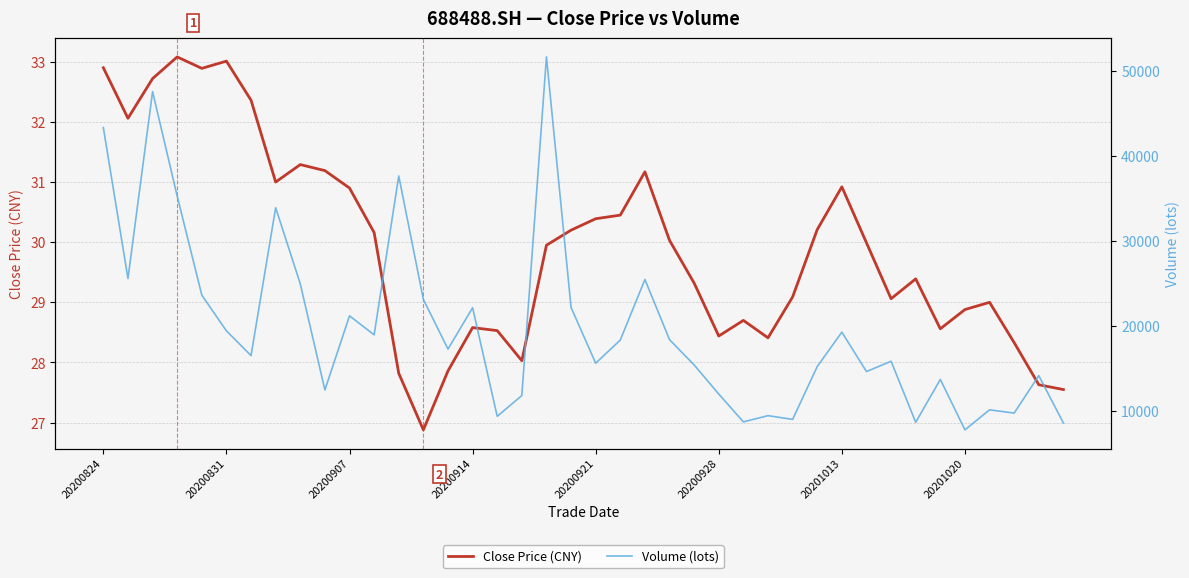

The Volume (lots) series shows 13744.6 at 34. True or false?

True